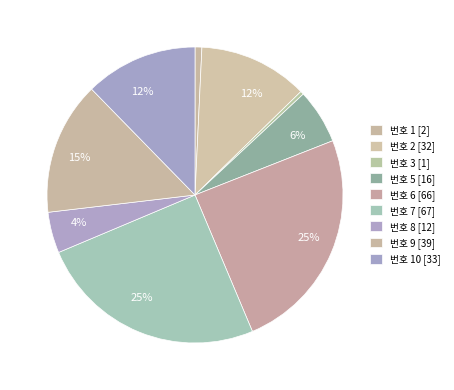

Which slice is the largest?

7